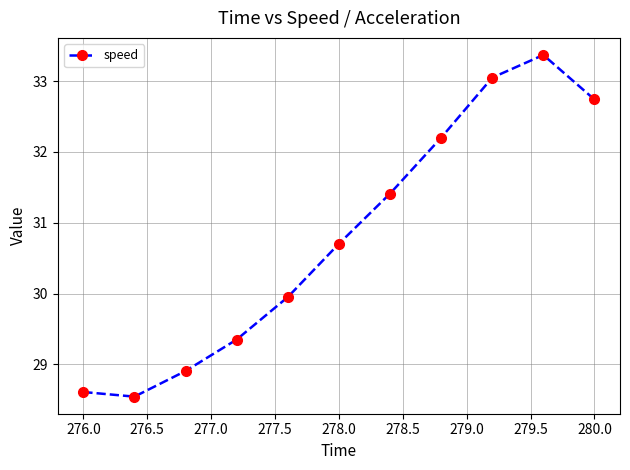

What is the value of the 11th point from the left?

32.7